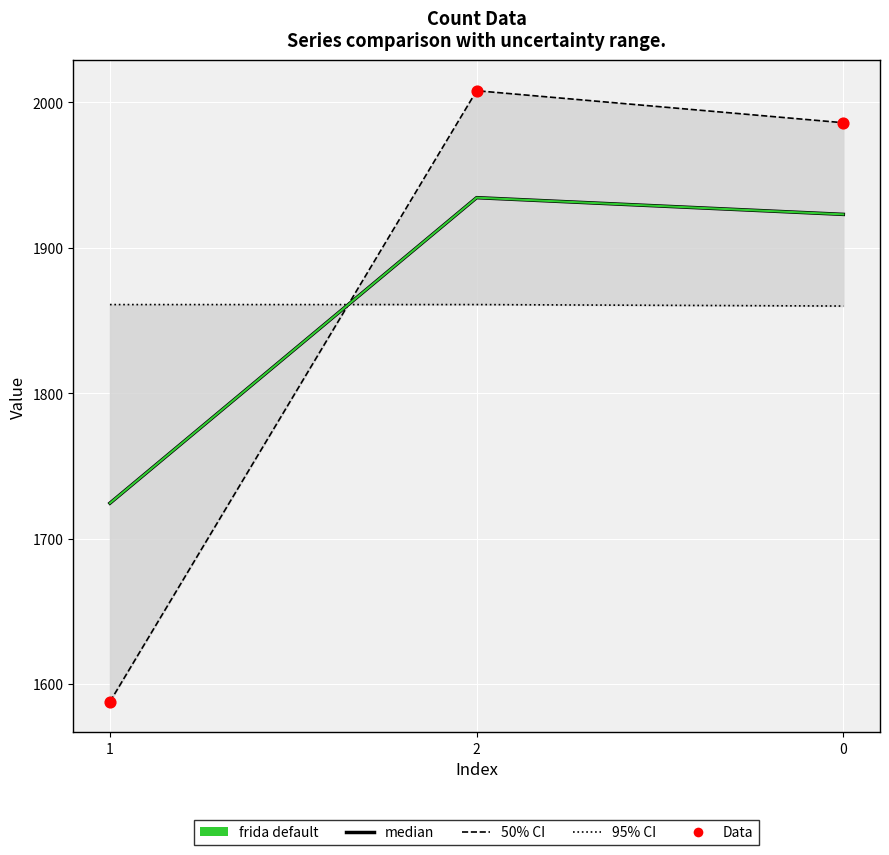

Which series has the largest Y range (max minus min)?

count (dashed)